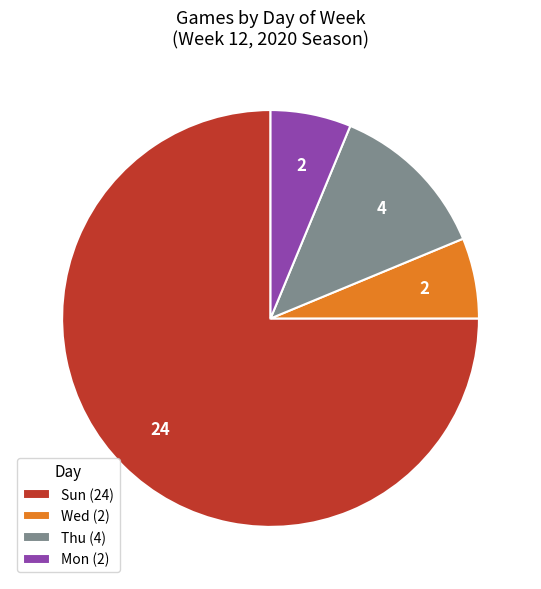

Does any single category account for the majority?

Yes